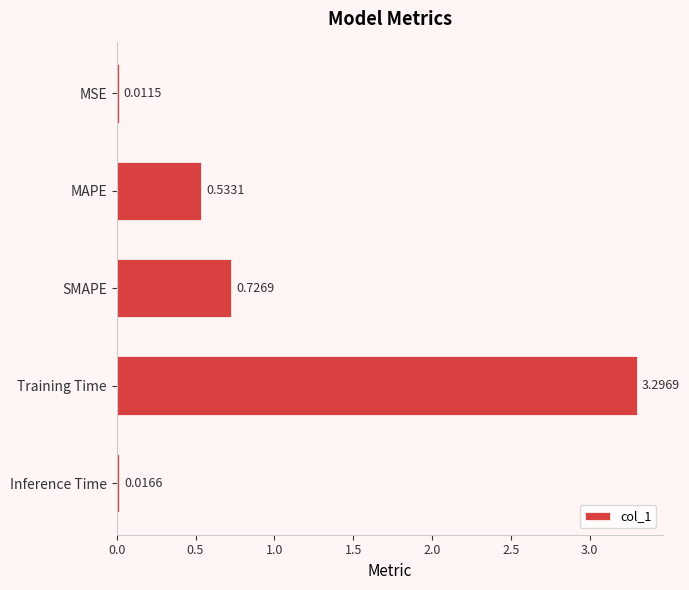

At which label is the value closest to 1?

SMAPE